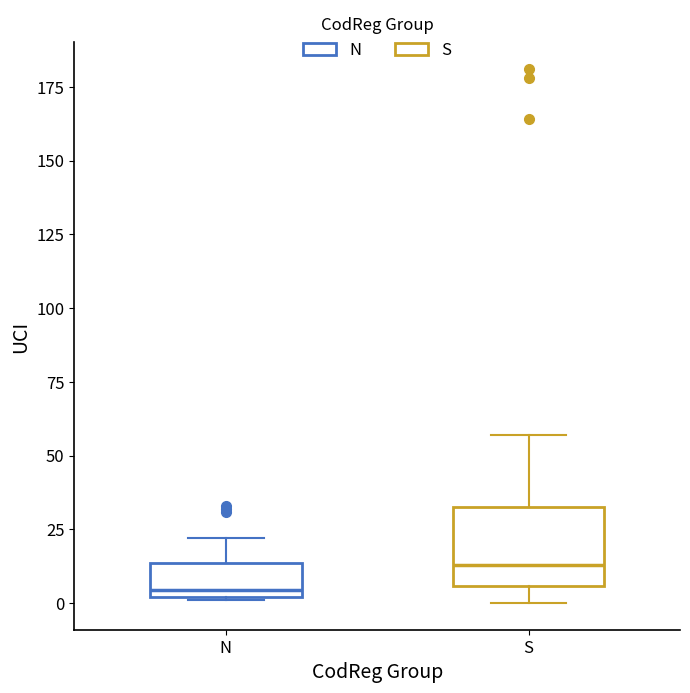

Comparing the boxes themselves (not the whiskers), which one is the tallest?

S